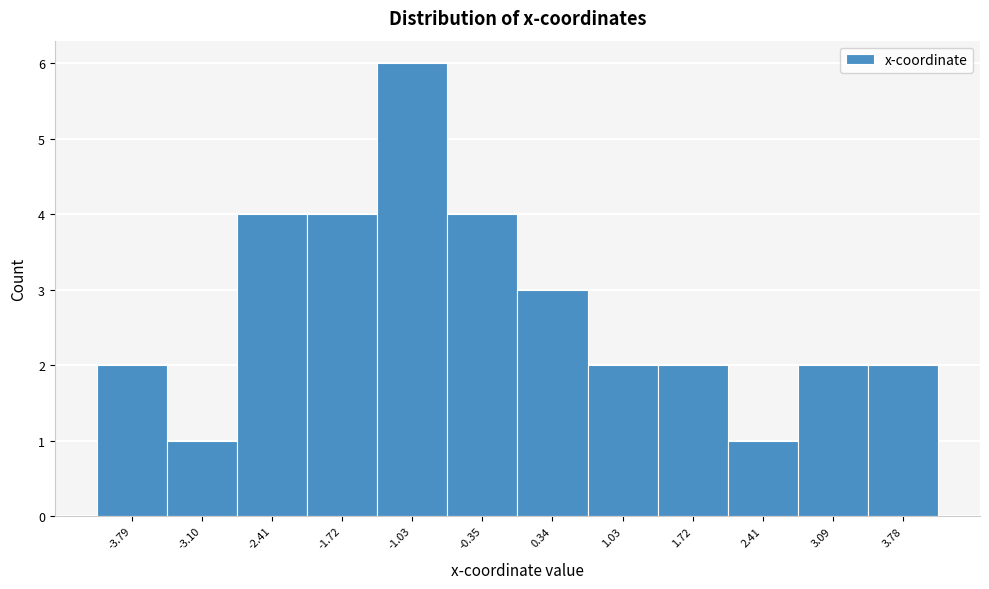

Reading left to right, list all the values displayed in this chart.

-3.79=2	-3.10=1	-2.41=4	-1.72=4	-1.03=6	-0.35=4	0.34=3	1.03=2	1.72=2	2.41=1	3.09=2	3.78=2